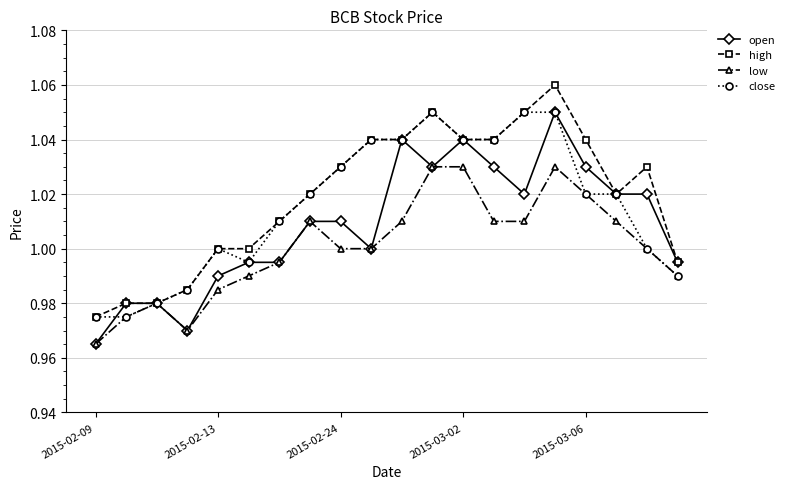

Rank the series by their average value, from highest to lowest.

high, close, open, low